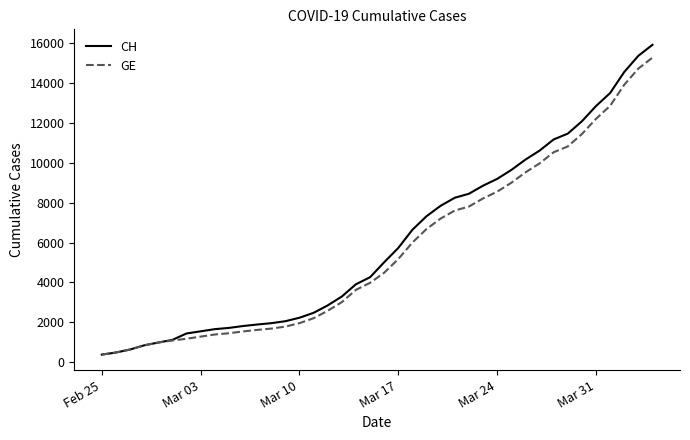

What is the average value of the CH series?

6053